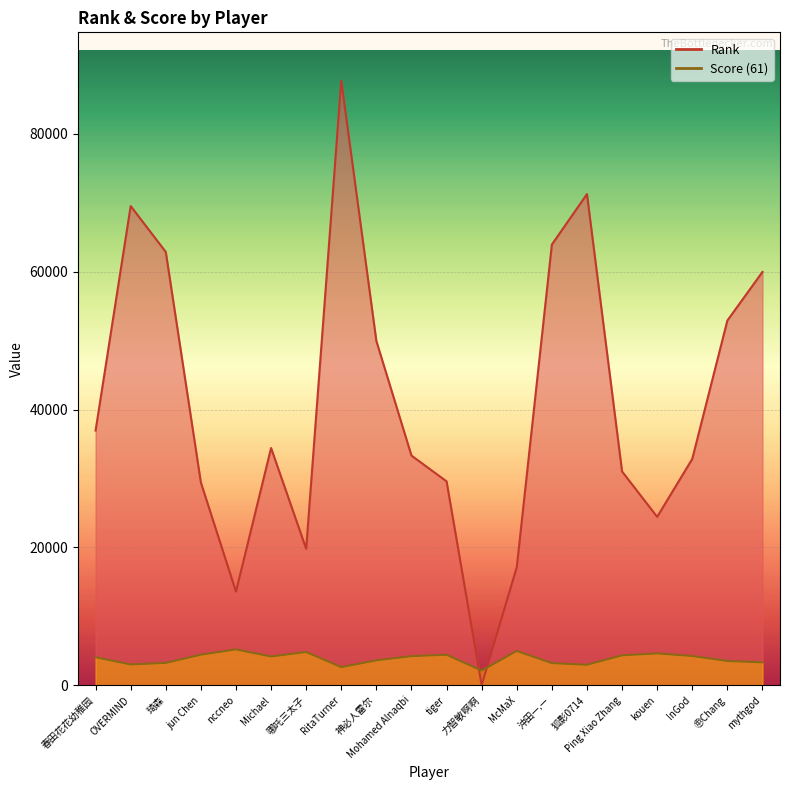

What is the approximate value of Score at 神必人雷尔, to the nearest 10?

3620